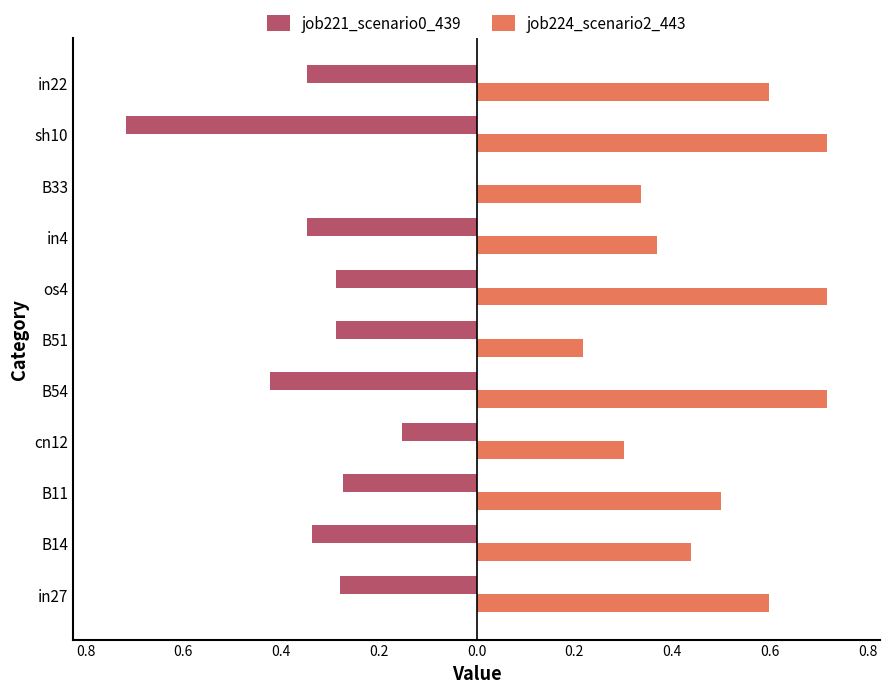

What are all the series names shown in the legend?

job221_scenario0_439, job224_scenario2_443